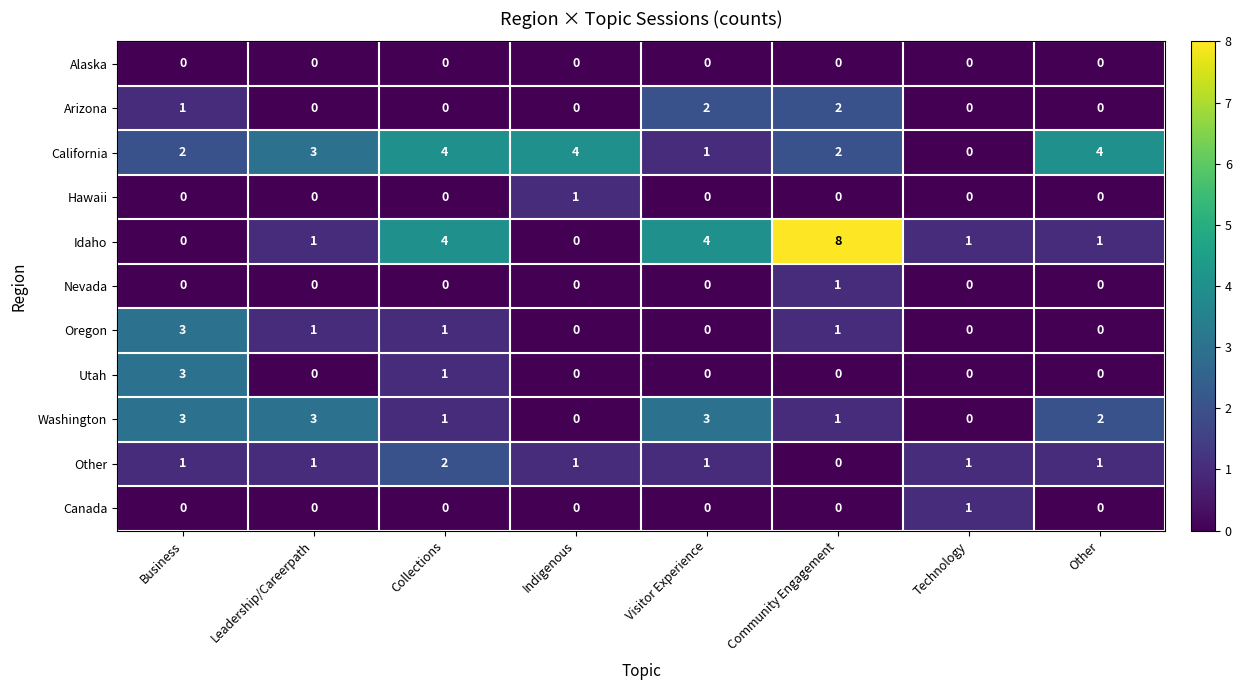

What is the difference between the highest and lowest values at Community Engagement?

8